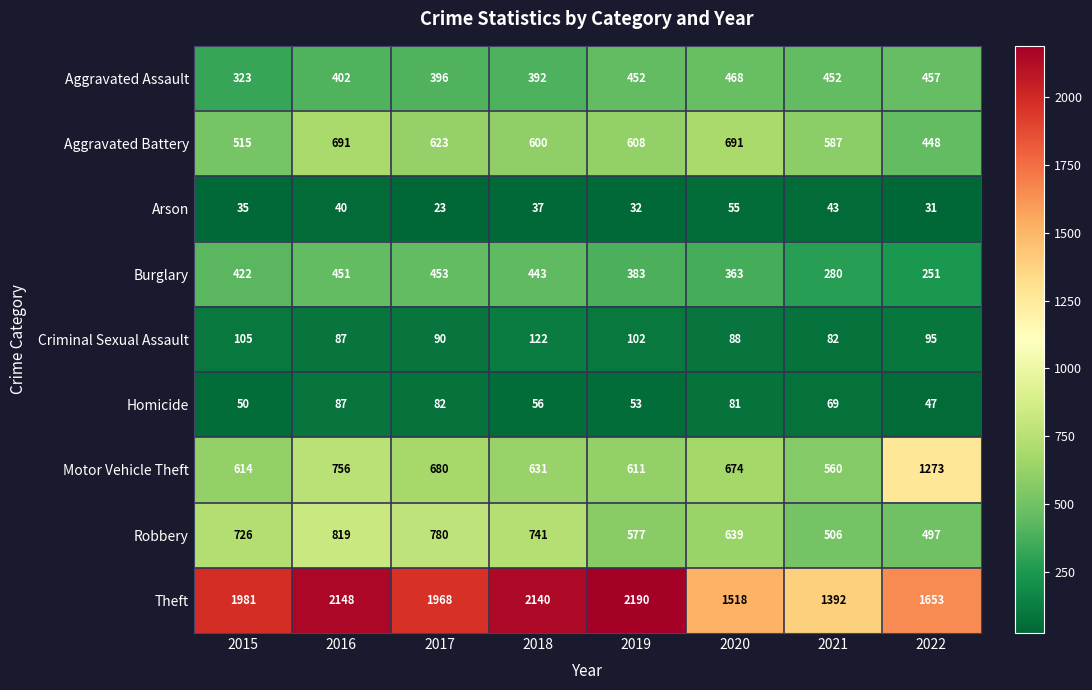

What is the difference between the maximum and second lowest values in the Robbery series?

313